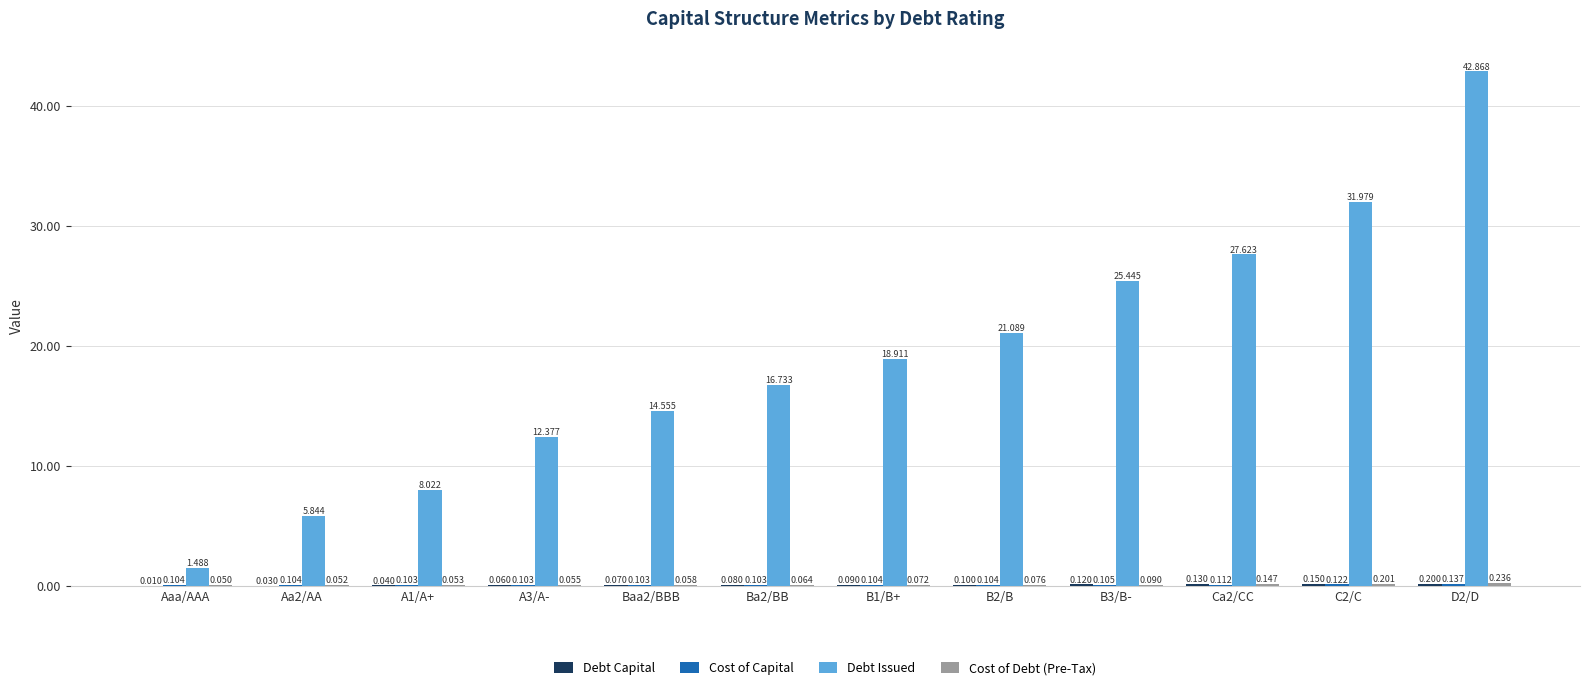

Which series changed the most between A1/A+ and B3/B-?

Debt Issued